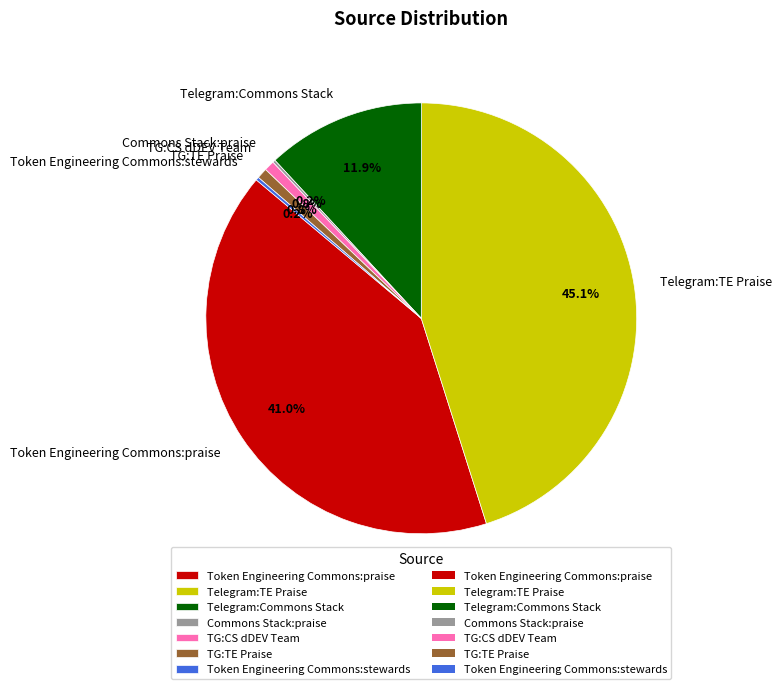

The Telegram:TE Praise slice represents 33% of the pie. True or false?

False